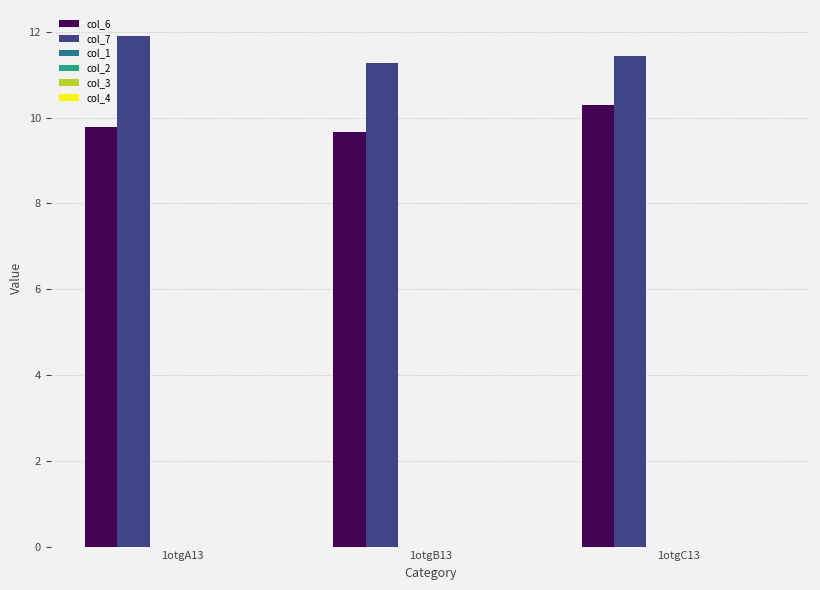

Which series has the largest total across all categories?

col_7